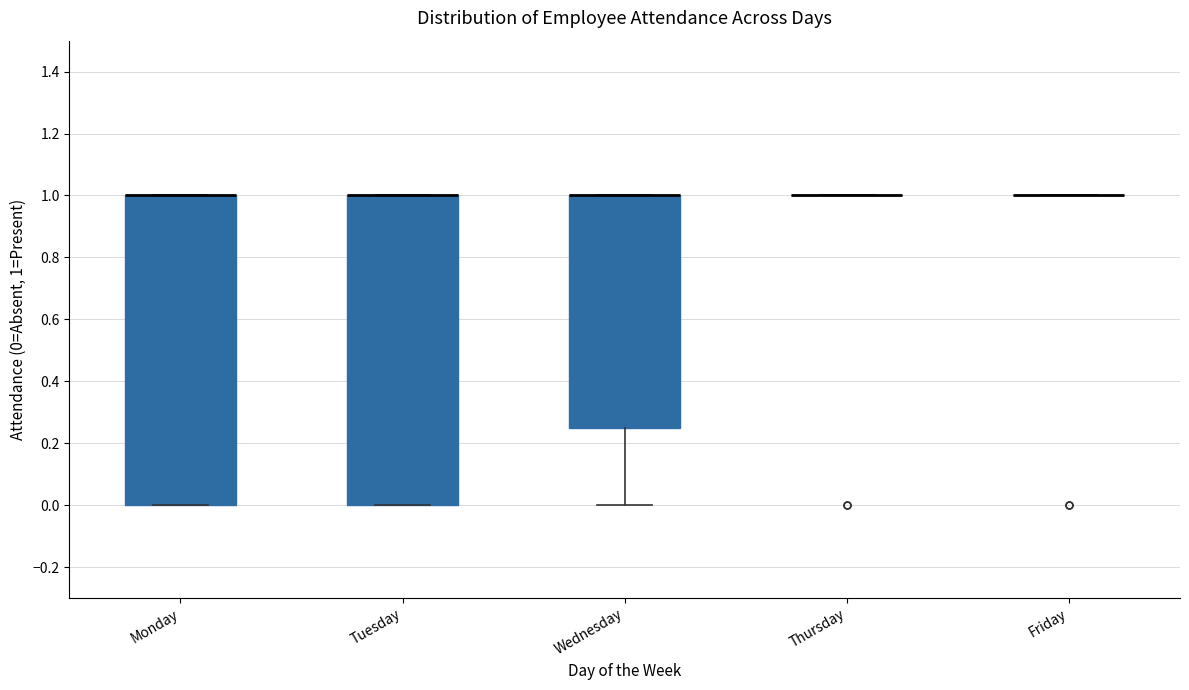

Reading left to right, read every box against the y-axis: the position of its median line, the range the box covers, and the ends of its whiskers. The values are not printed on the chart, so give them approximately, as read against the axis.

Monday: median 1.00 (drawn on the box's upper edge), box 0.00 to 1.00, whiskers 0.00 to 1.00
Tuesday: median 1.00 (drawn on the box's upper edge), box 0.00 to 1.00, whiskers 0.00 to 1.00
Wednesday: median 1.00 (drawn on the box's upper edge), box 0.26 to 1.00, whiskers 0.00 to 1.00
Thursday: box collapsed to a line at 1.00, whiskers 1.00 to 1.00
Friday: box collapsed to a line at 1.00, whiskers 1.00 to 1.00